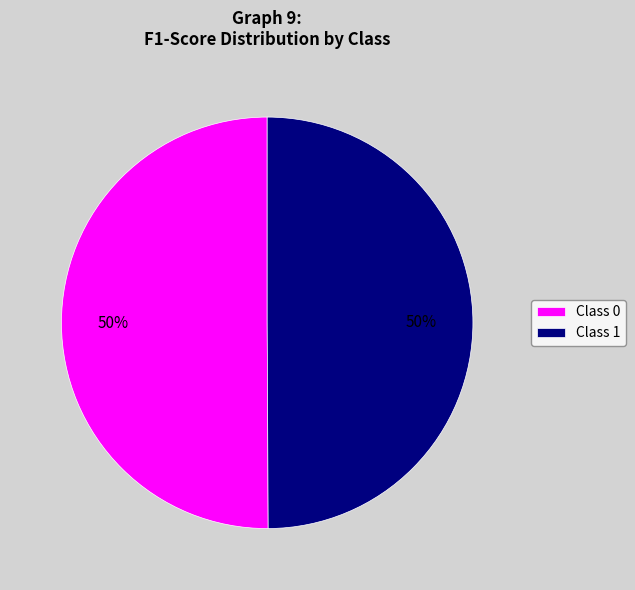

To the nearest percent, what portion does Class 1 represent?

50%